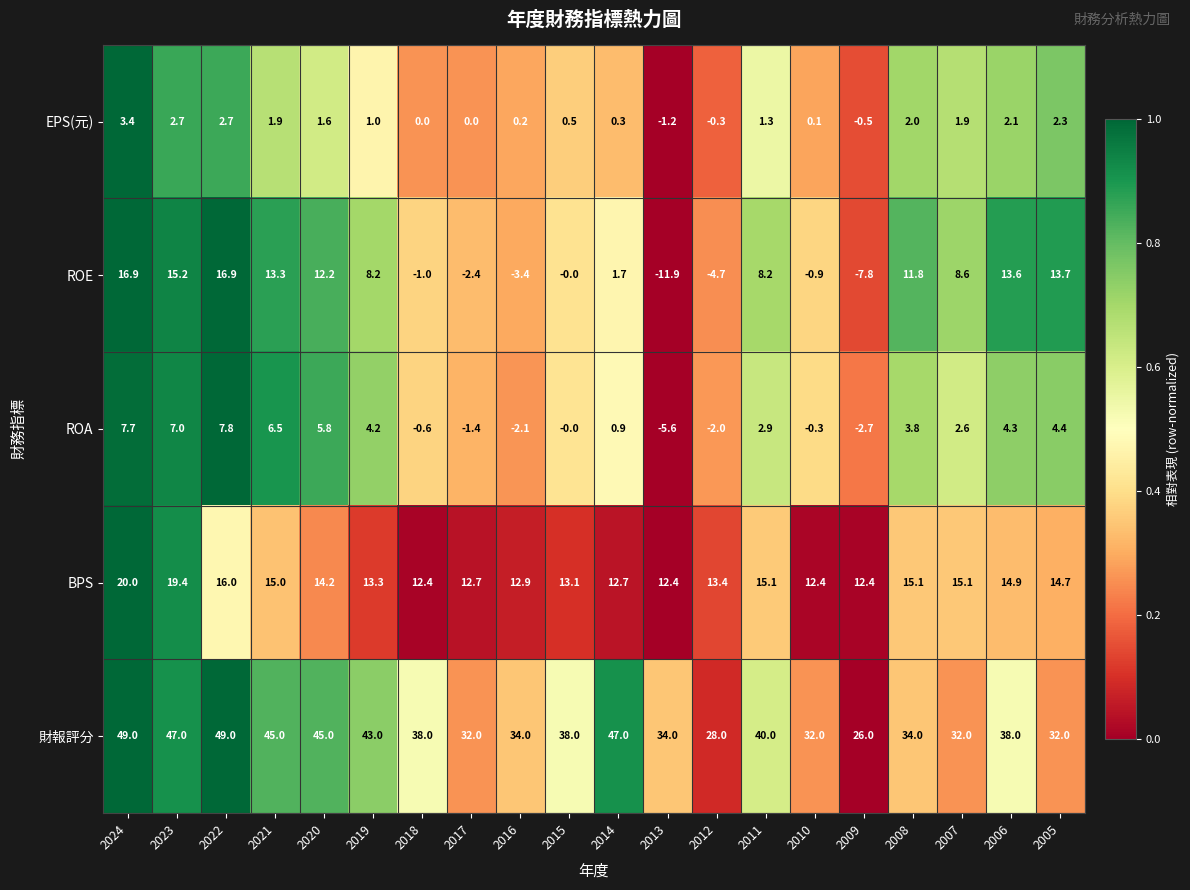

The 財報評分 series shows 42.7 at 2009. True or false?

False